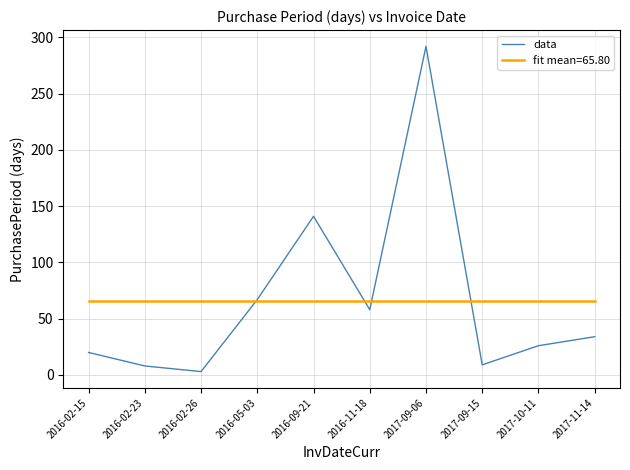

What is the greatest value displayed?

292.0